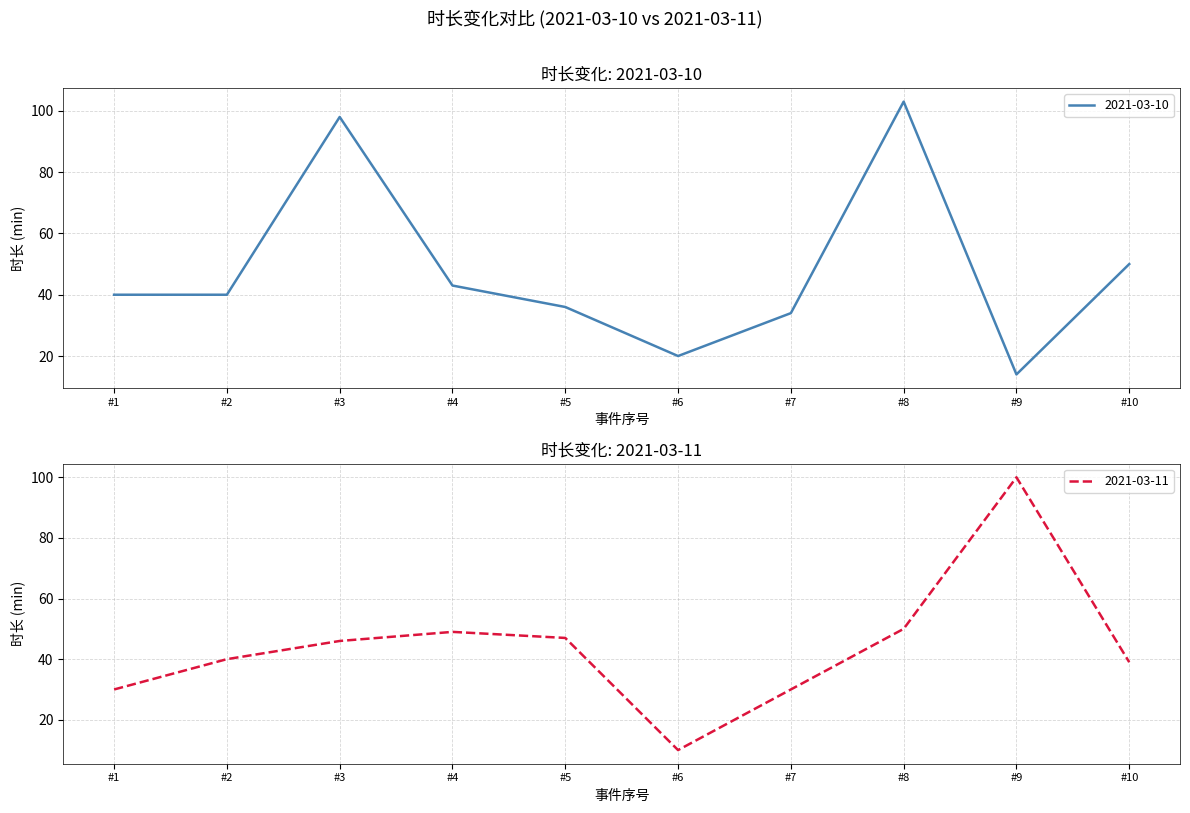

True or false: 2021-03-10 has more than 1 interior local peaks.

True